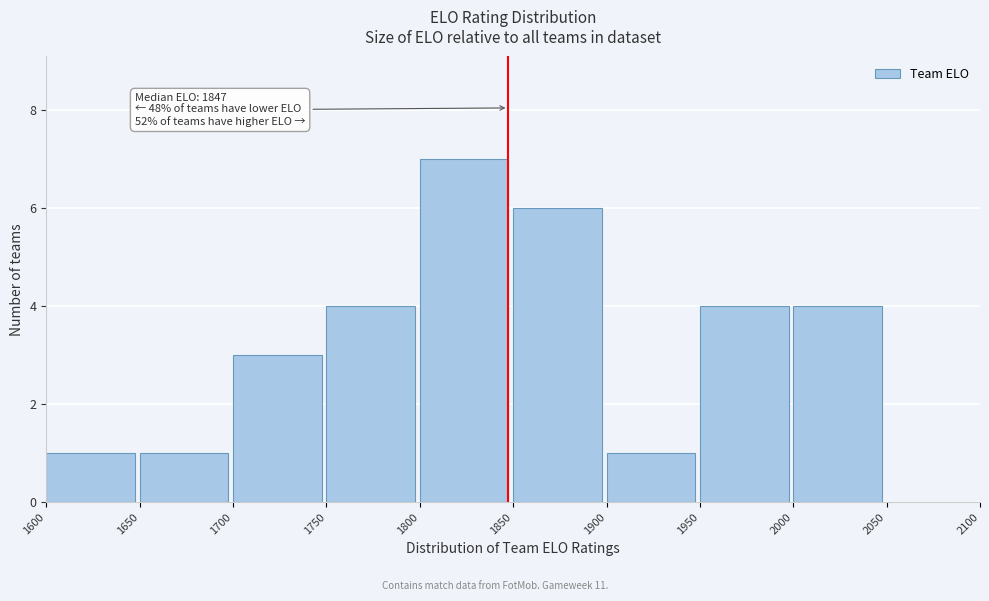

Over which range of the x-axis is the bar tallest?

1800 to 1850